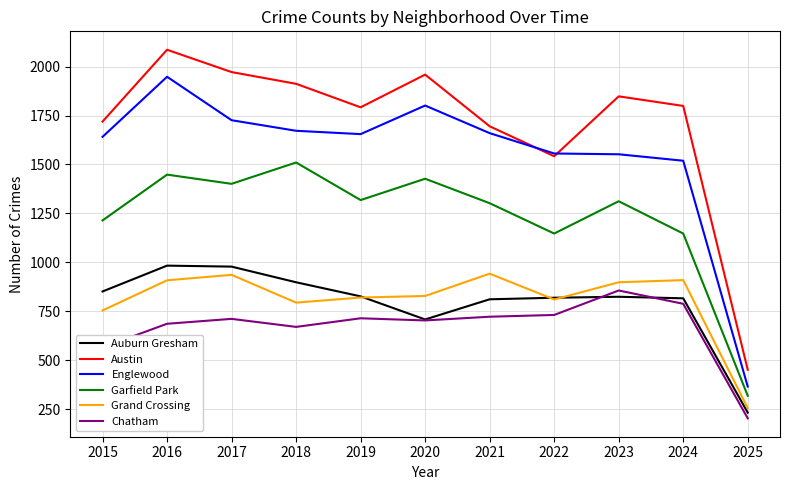

What value does the Englewood series have at 2023, to the nearest 50?

1550